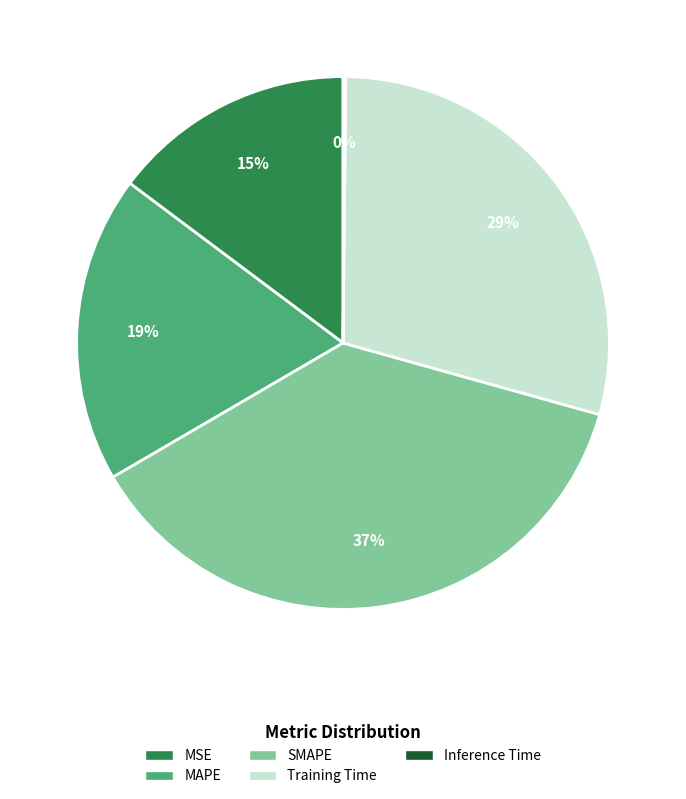

Does any single category account for the majority?

No